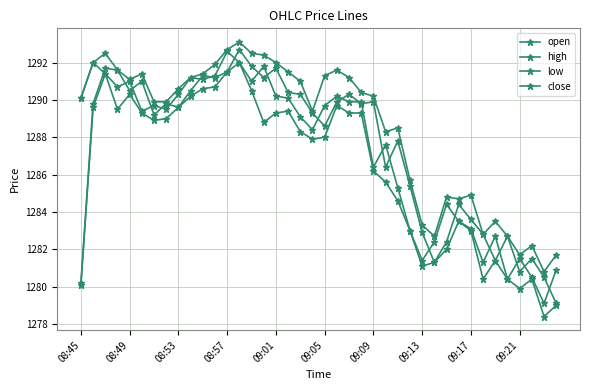

At which category is the sum across all series the highest?

13